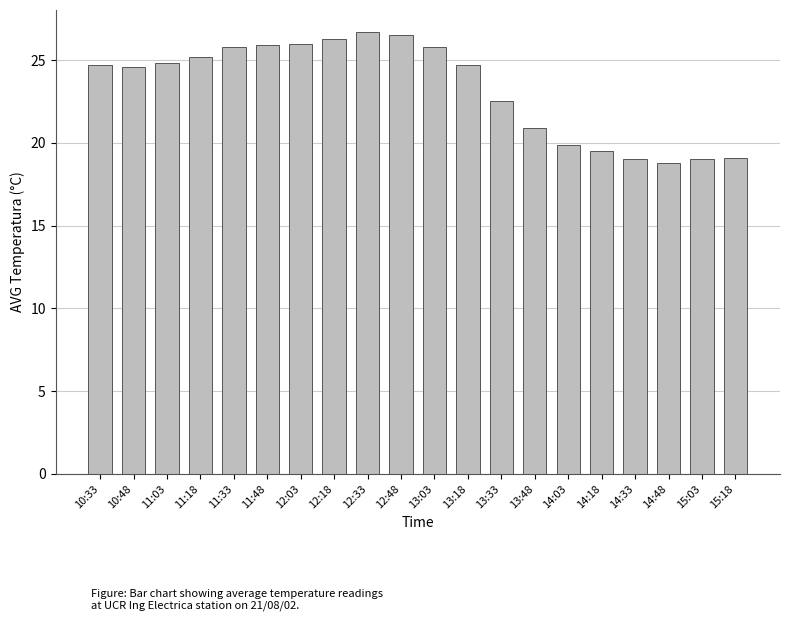

Does the chart contain stacked bars?

No